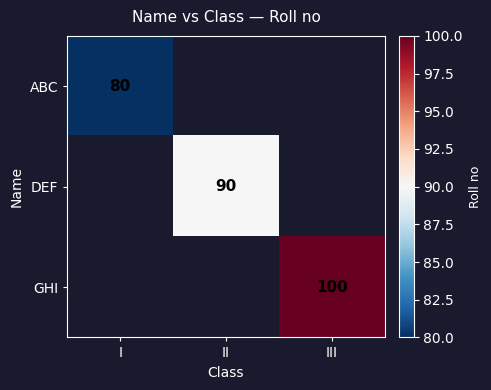

What is the greatest value displayed?

100.0